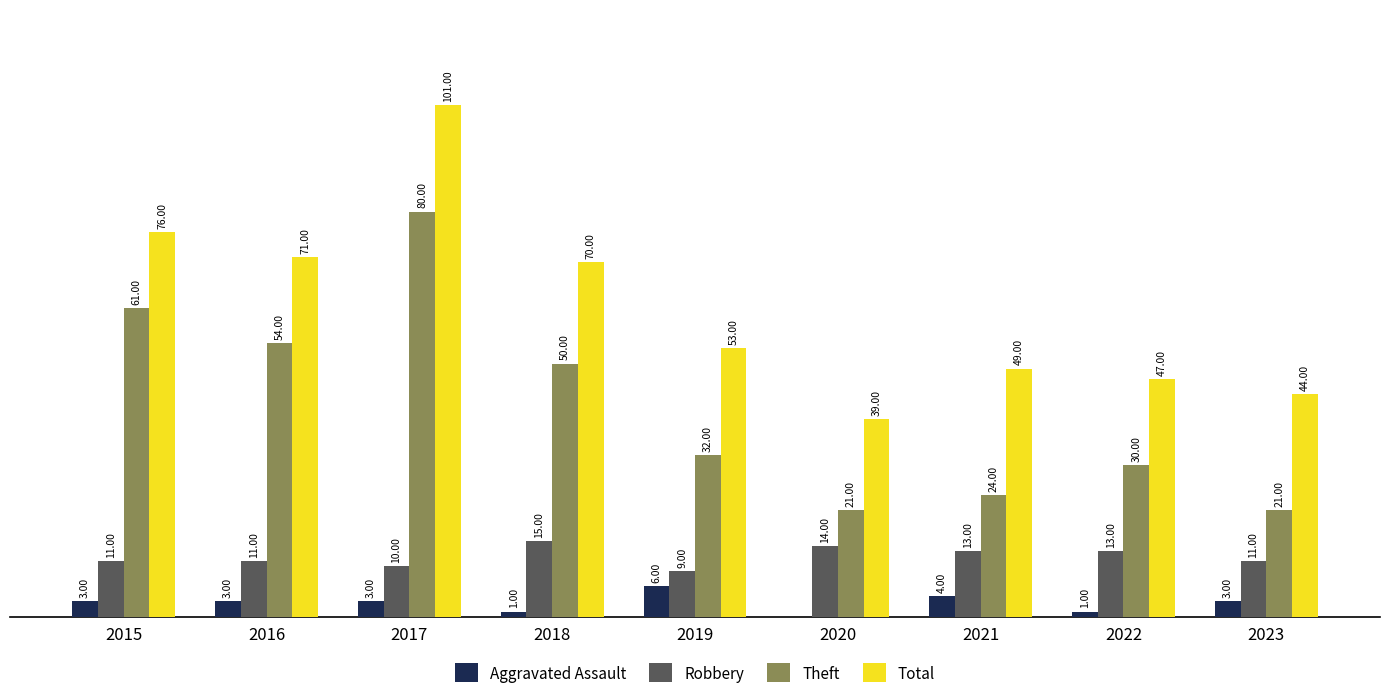

Which series has the largest total across all categories?

Total